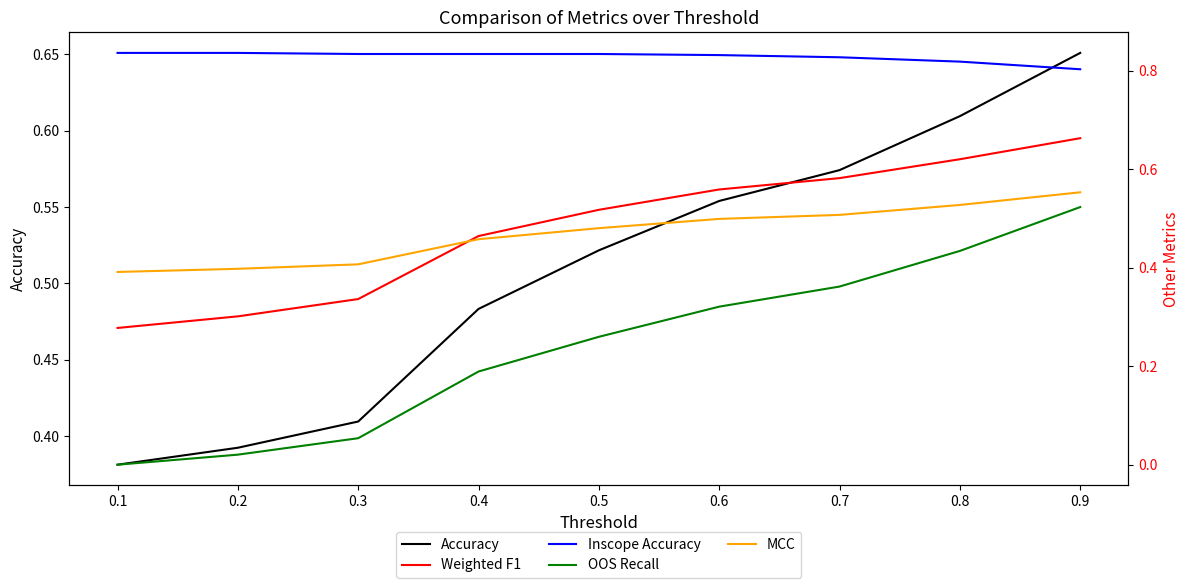

What are all the series names shown in the legend?

Accuracy, Weighted F1, Inscope Accuracy, OOS Recall, MCC